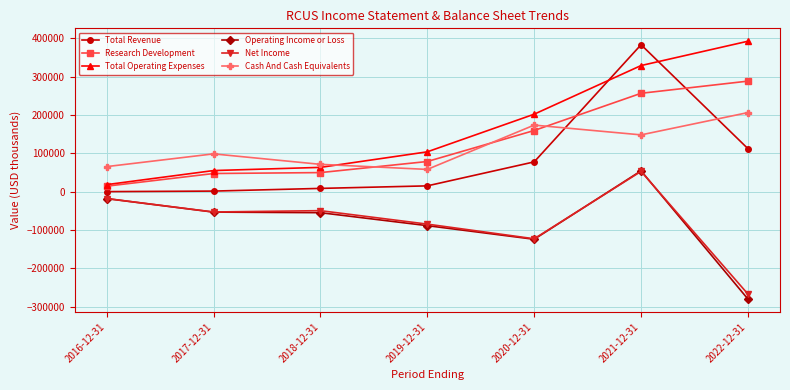

What is the greatest value displayed?

392000